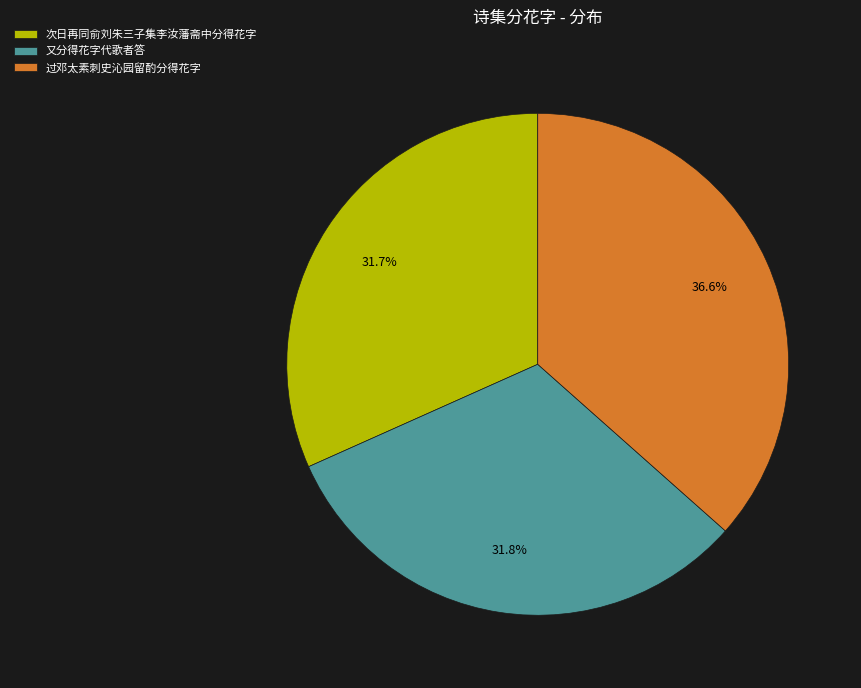

What is the ratio of the value at 又分得花字代歌者答 to the value at 过邓太素刺史沁园留酌分得花字?

0.9